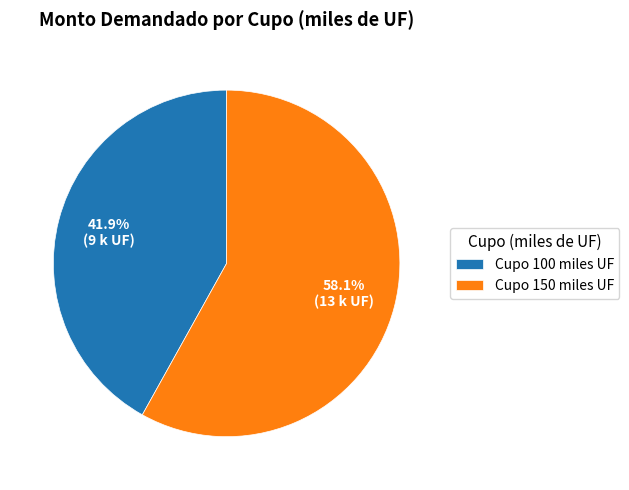

Is there a majority slice in this chart?

Yes